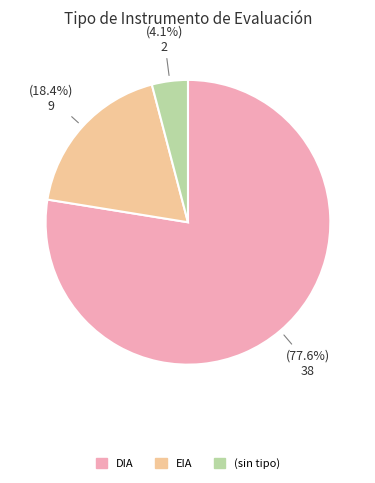

Is there a majority slice in this chart?

Yes